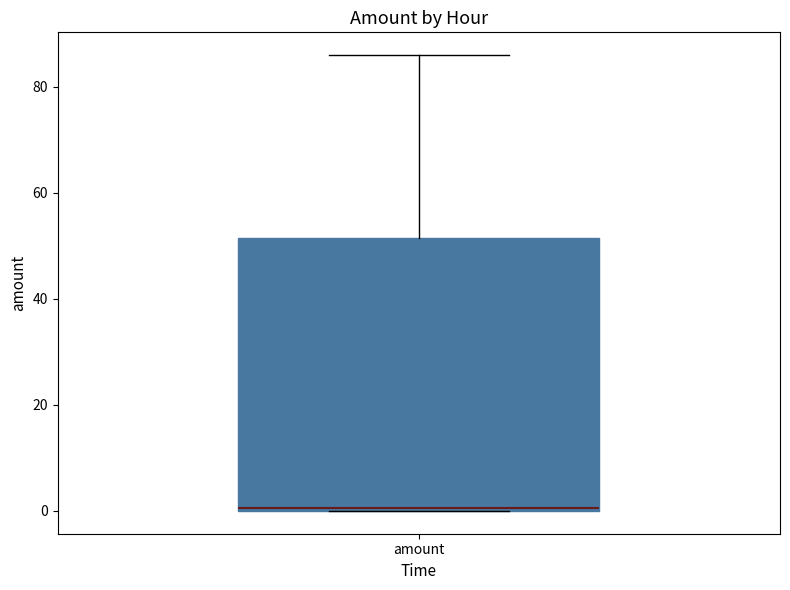

Transcribe this box plot: give where the median line is, the range the box spans, and where the two whiskers end, as read against the y-axis. The values are not printed on the chart, so give them approximately, as read against the axis.

median 0, box 0 to 52, whiskers 0 to 86